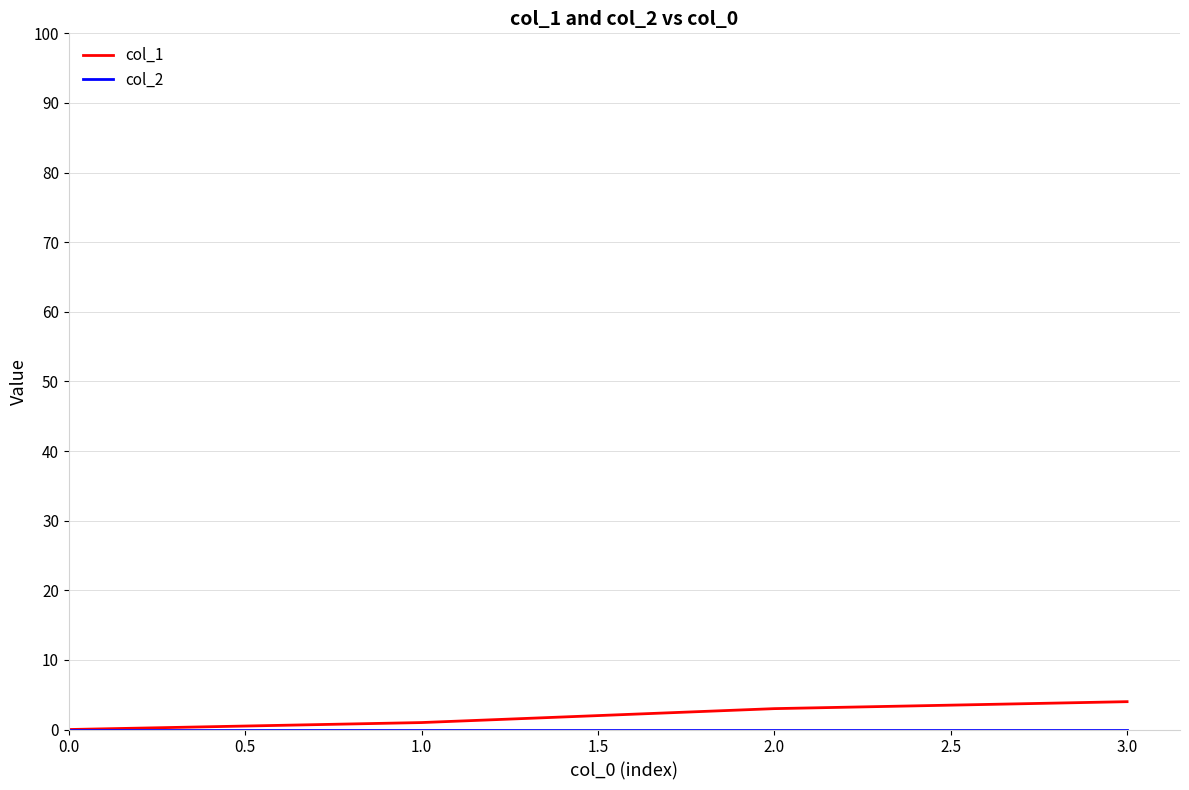

What is the greatest value displayed?

4